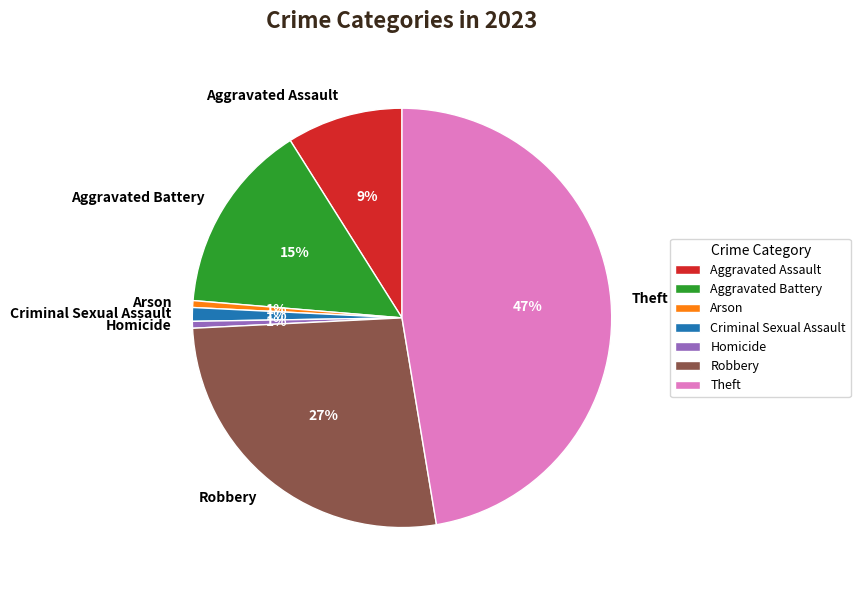

Combined, do Robbery and Arson account for over 50%?

No